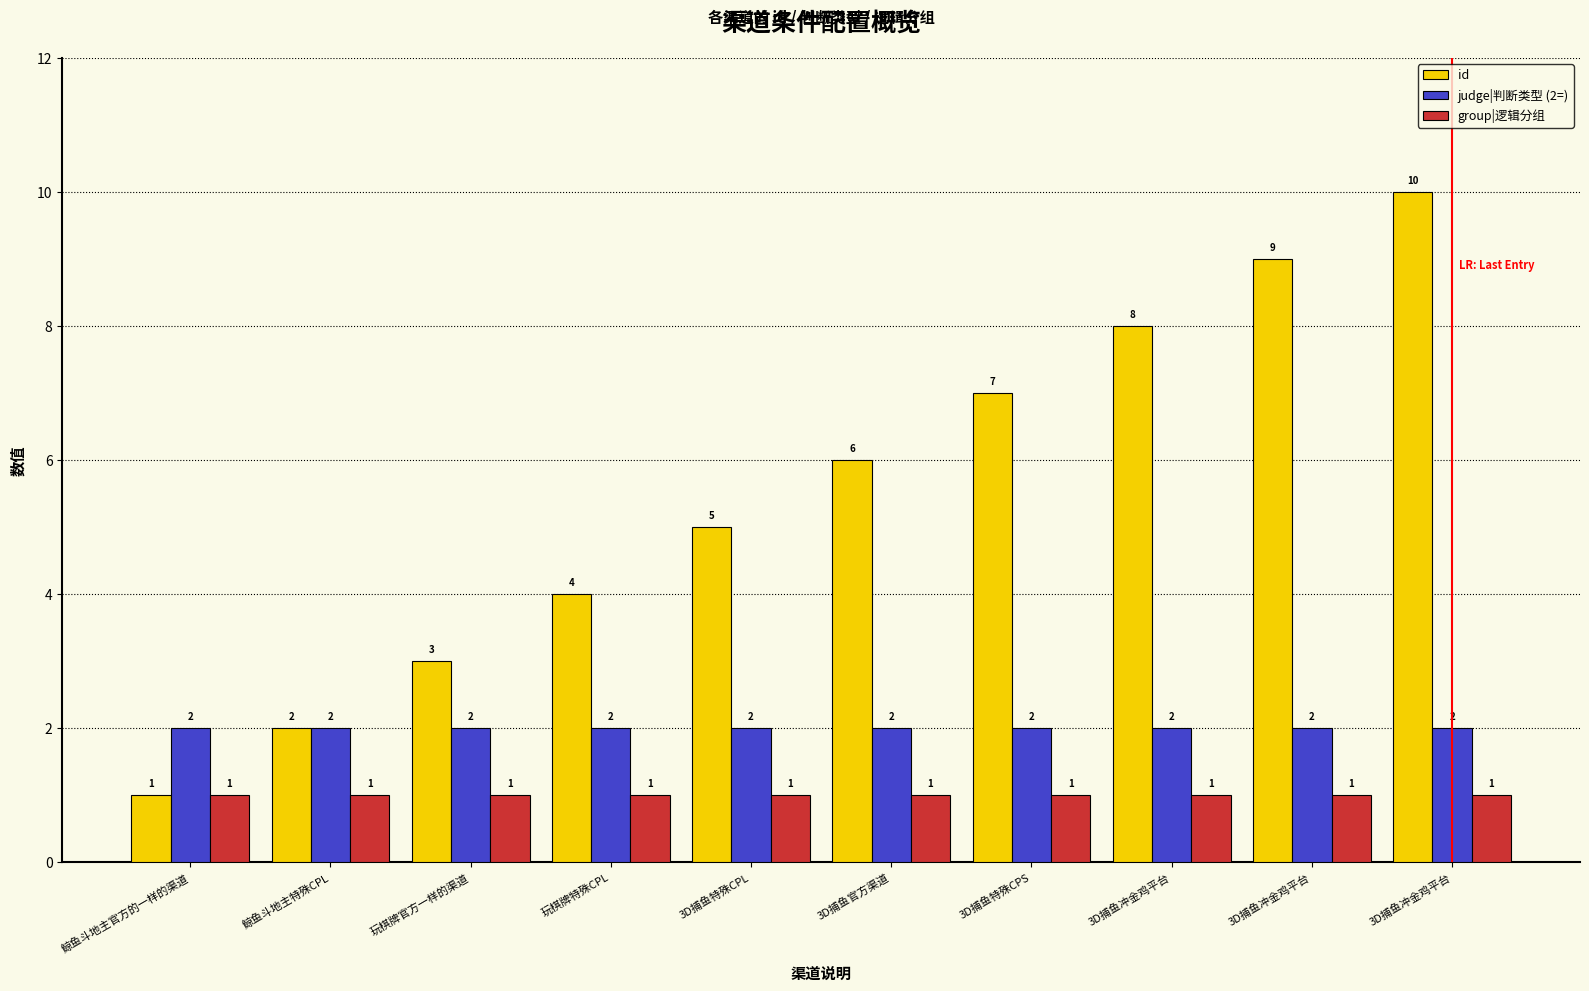

What are all the series names shown in the legend?

id, judge|判断类型 (2=), group|逻辑分组